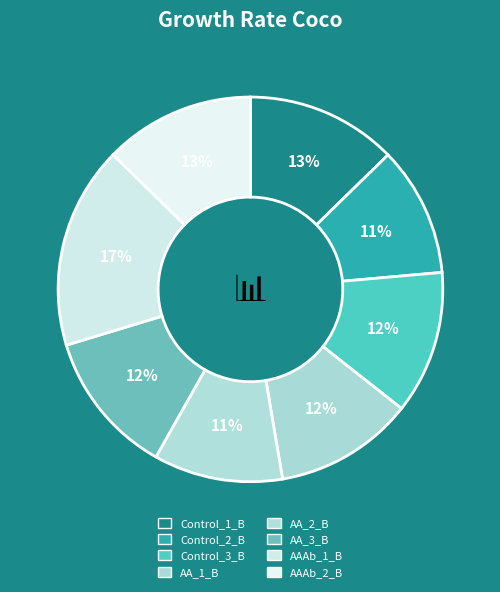

Between Control_2_B and AA_3_B, which is larger?

AA_3_B